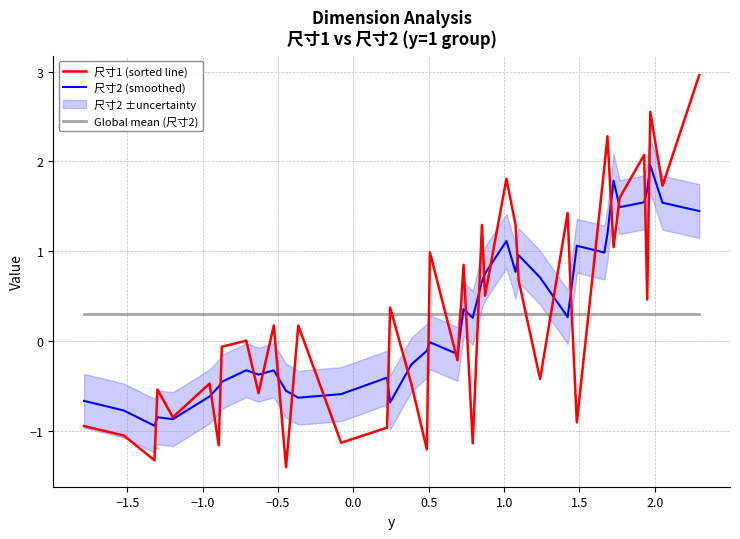

What is the maximum value for 尺寸1 (sorted line)?

3.0